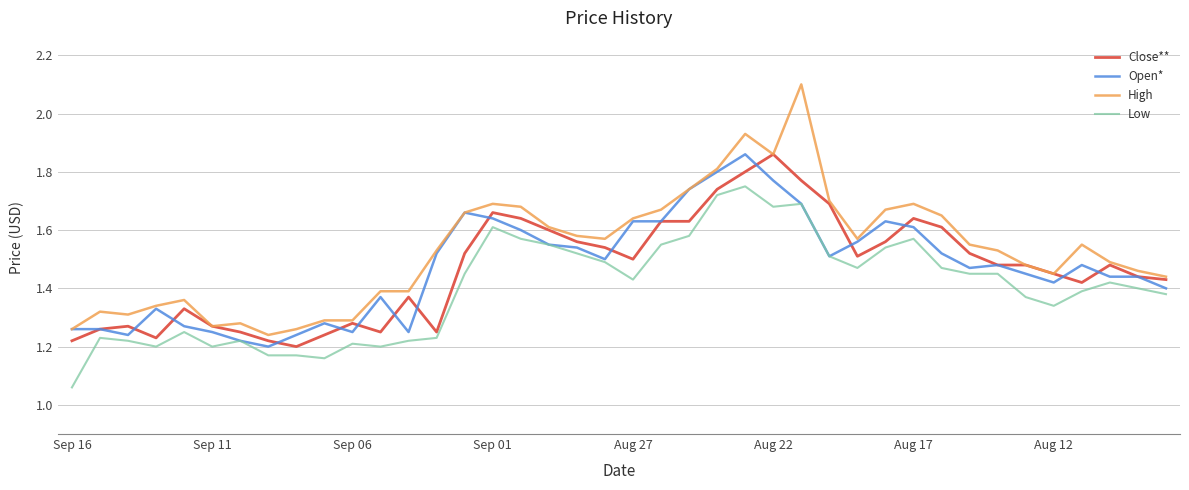

True or false: Low and High intersect in this chart.

False